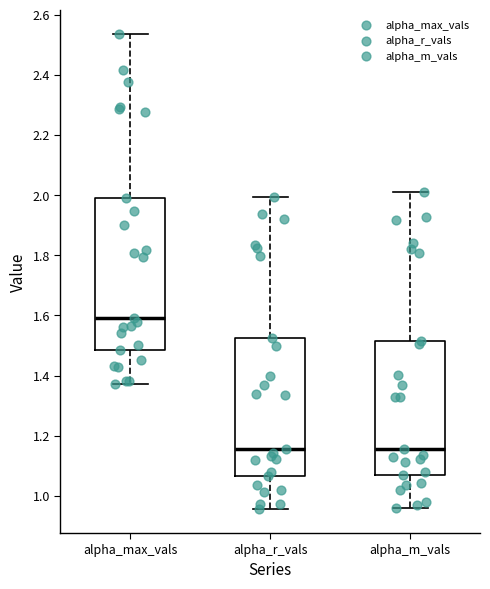

Where is the upper edge of the box for alpha_r_vals on the y-axis? The values are not printed on the chart, so give them approximately, as read against the axis.

1.52